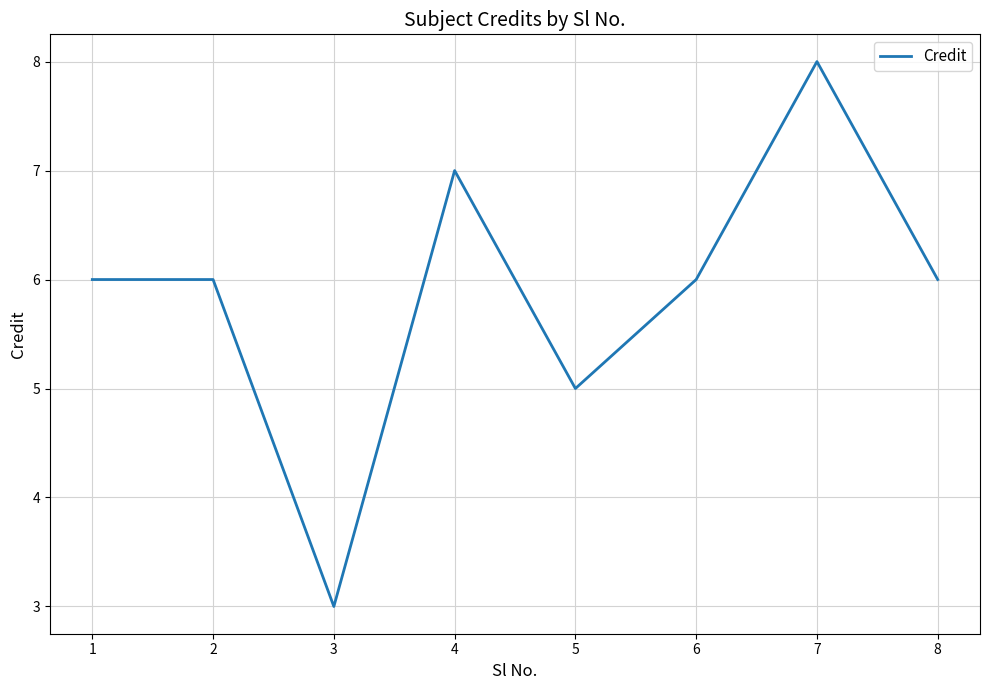

How many values are between 6 and 7?

5